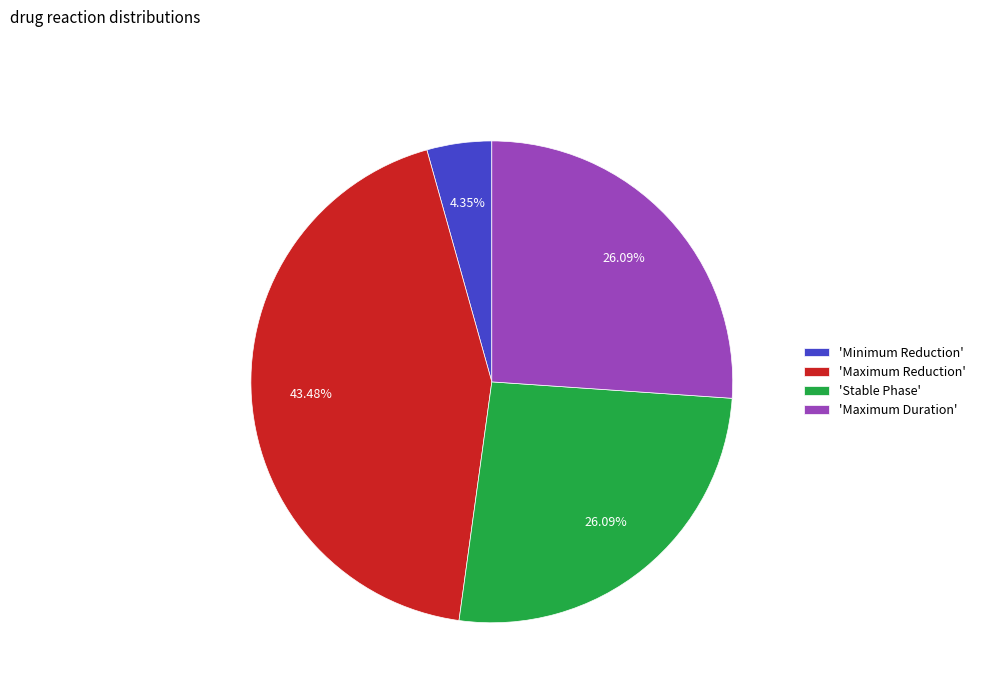

Is there any slice that represents more than half of the pie?

No